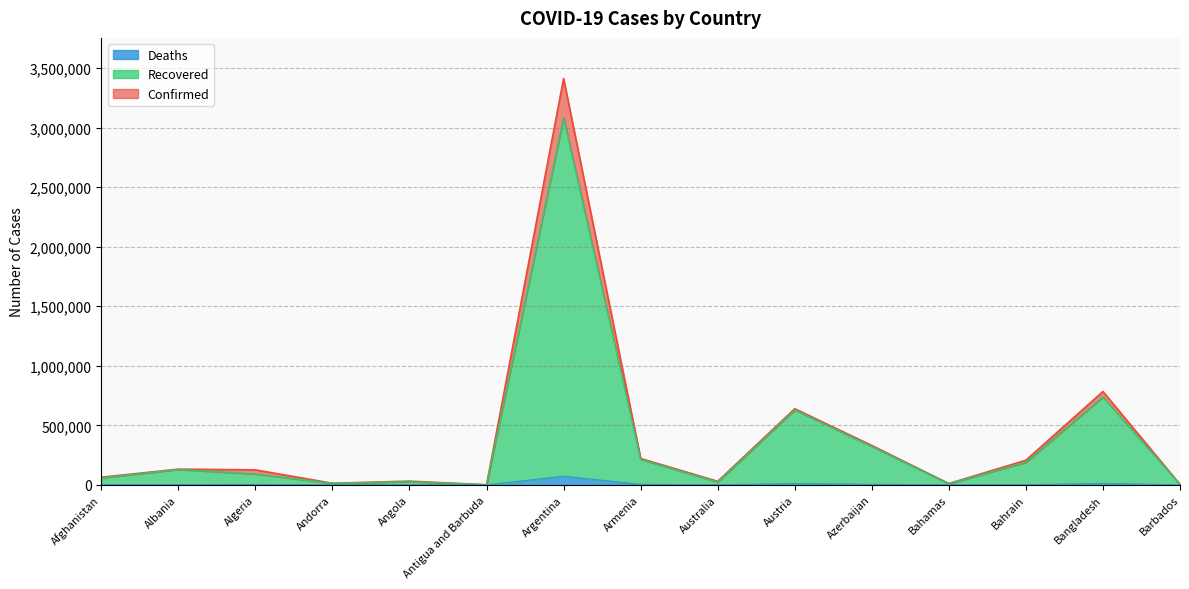

What is the average value of the Deaths series?

7707